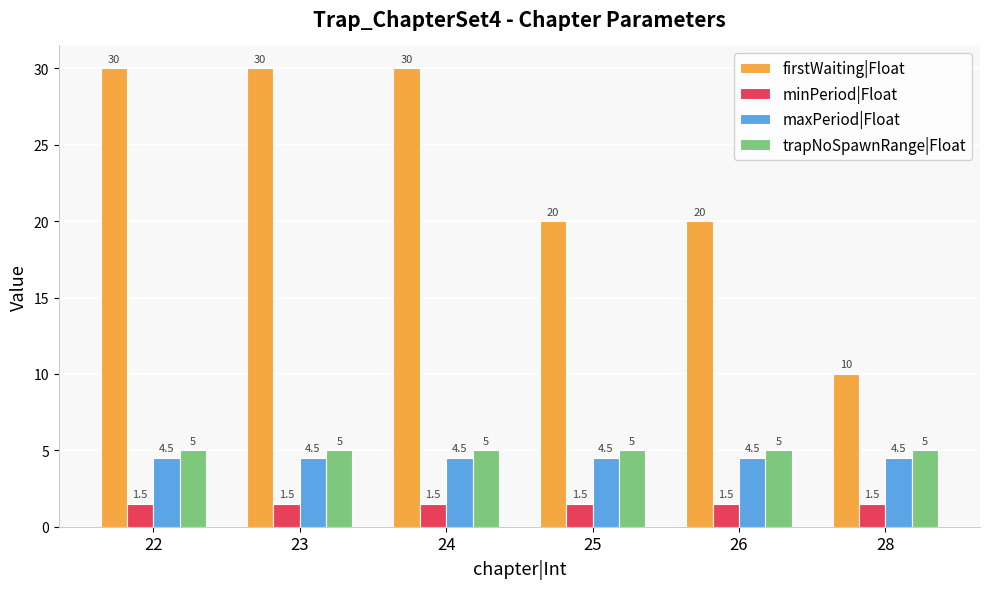

What is the value of the firstWaiting|Float bar at the 4th from the left?

20.0